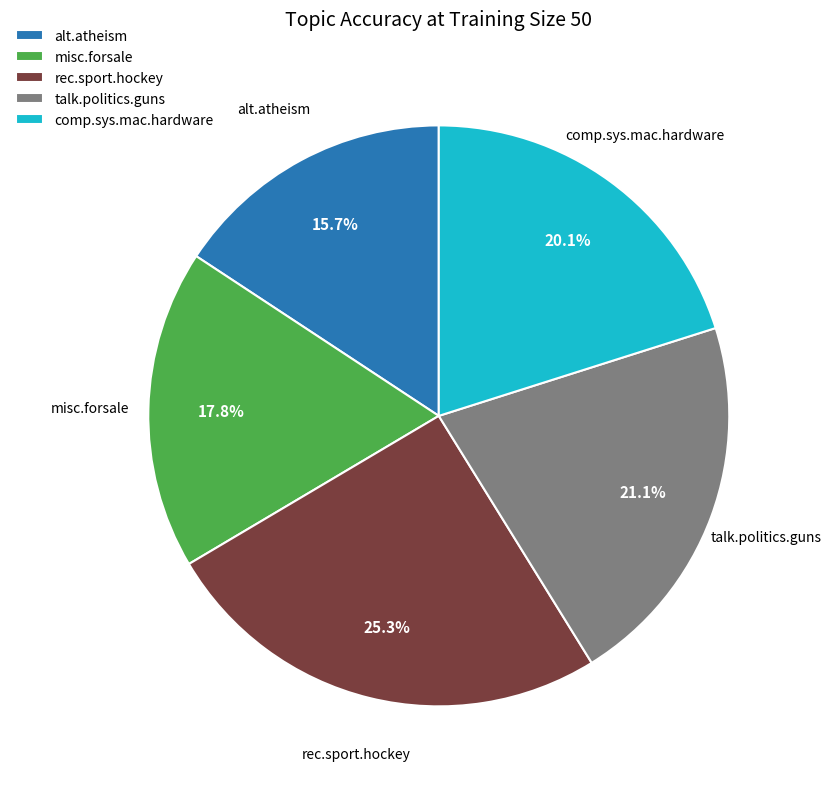

What is the smallest slice in the pie chart?

alt.atheism